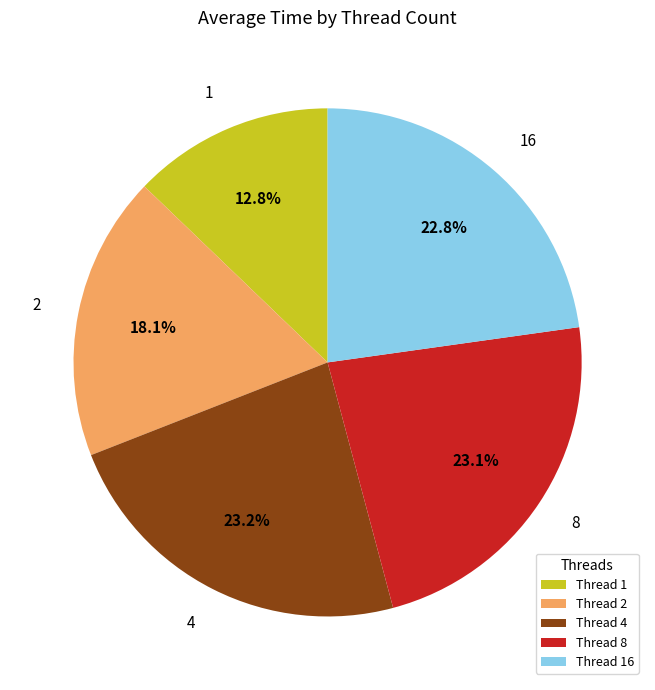

What percentage is the 8 slice, to the nearest percent?

23%